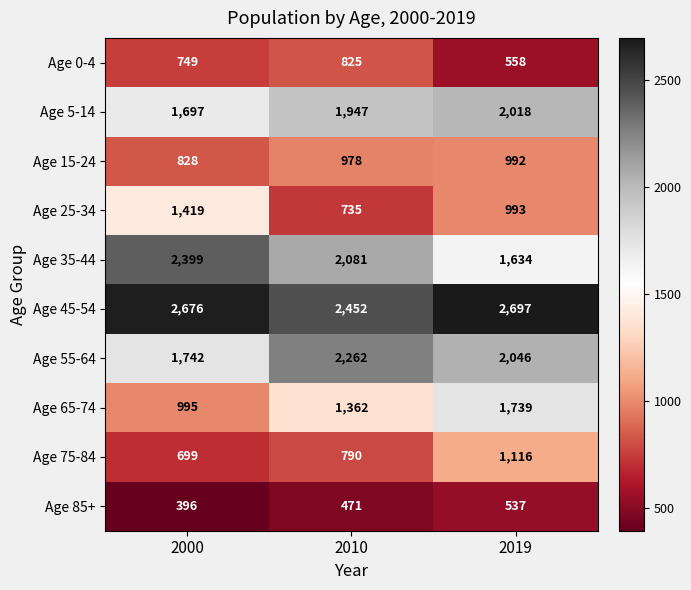

Count the Age 65-74 values in the range 995 to 1739.

3